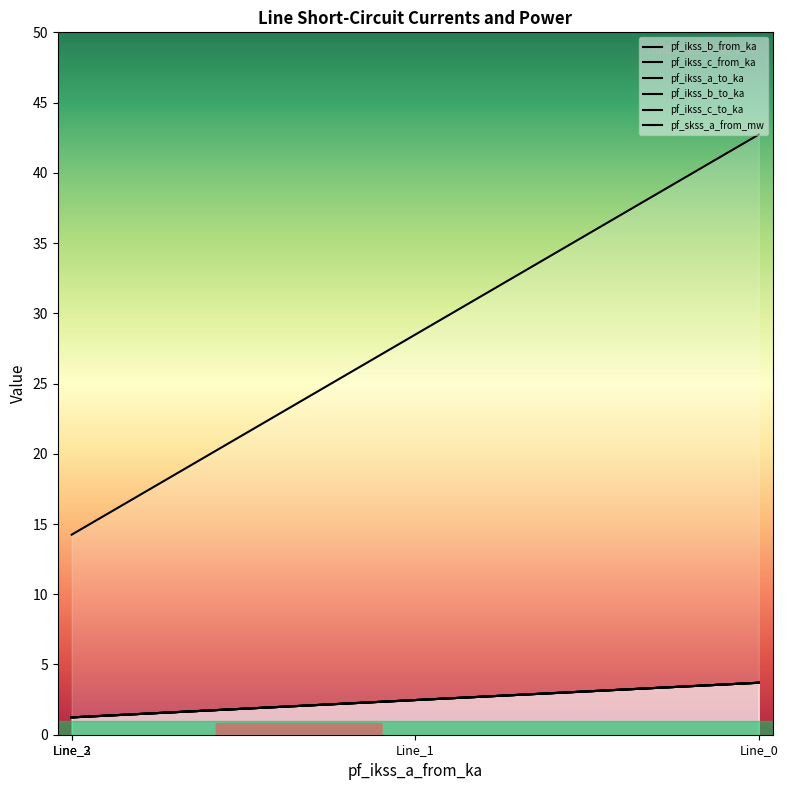

Which series ends up on top after the final intersection of pf_ikss_c_from_ka and pf_ikss_c_to_ka?

pf_ikss_c_to_ka